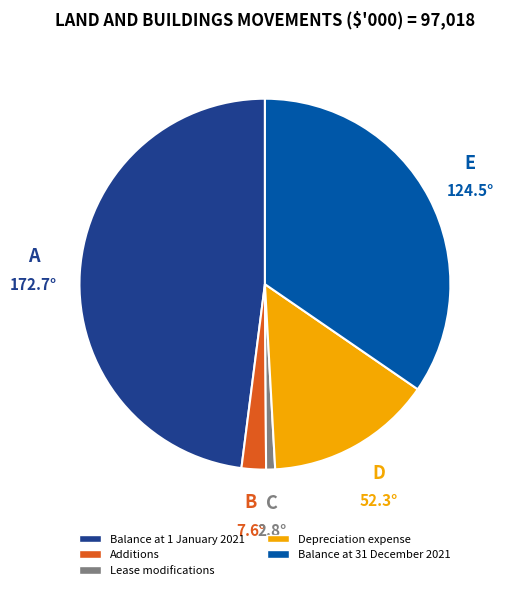

Approximately how many times larger is the value at Lease modifications compared to Additions?

0.4